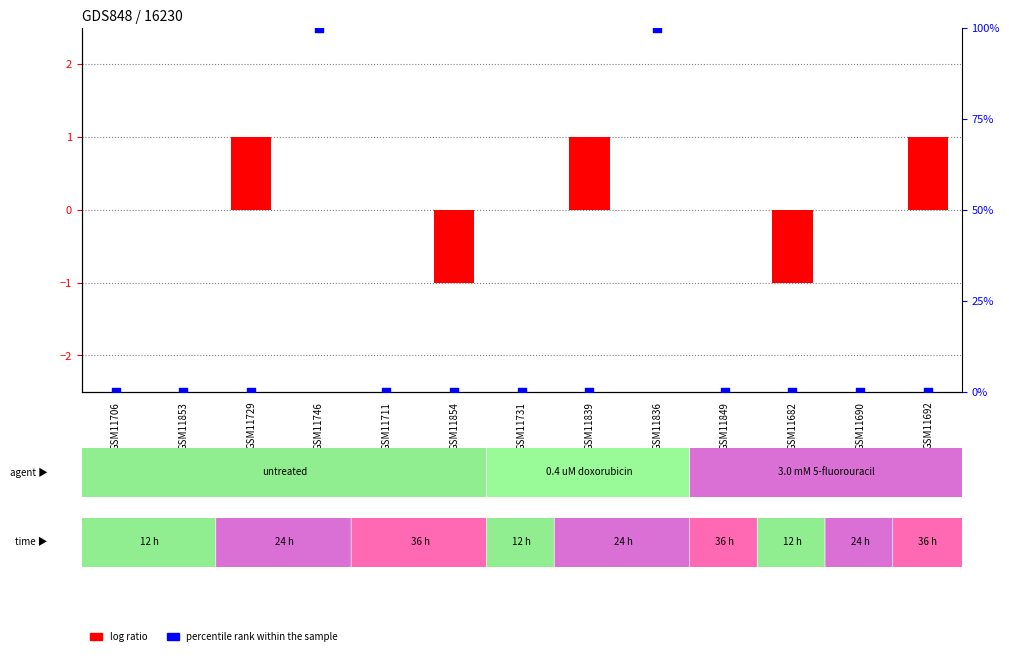

What is the total value across all series at GSM11729?

1